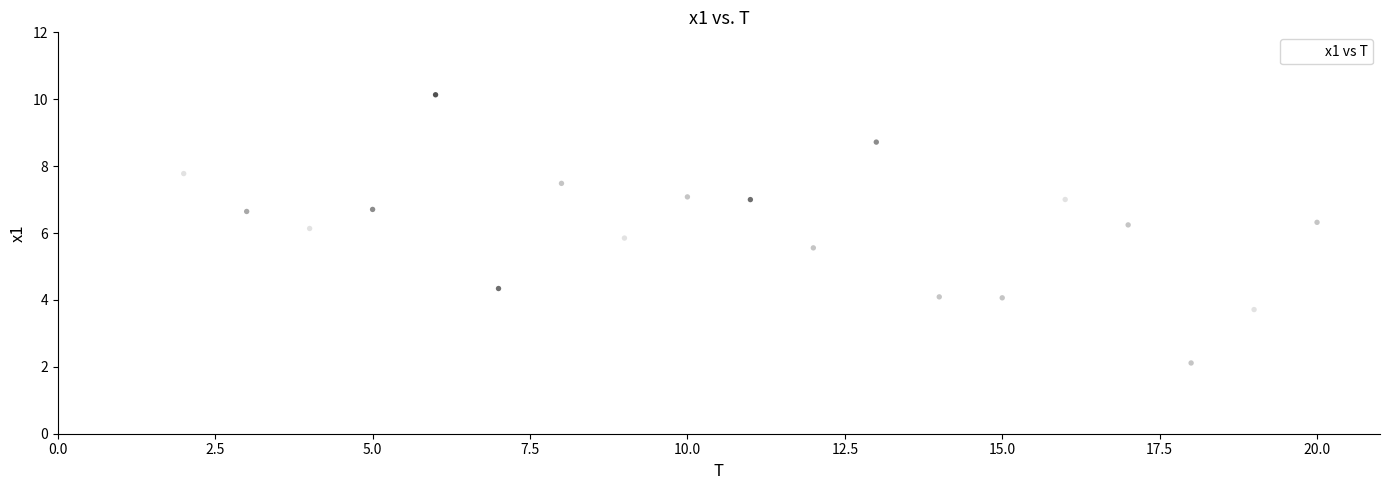

What is the range of X values (max minus min)?

19.0